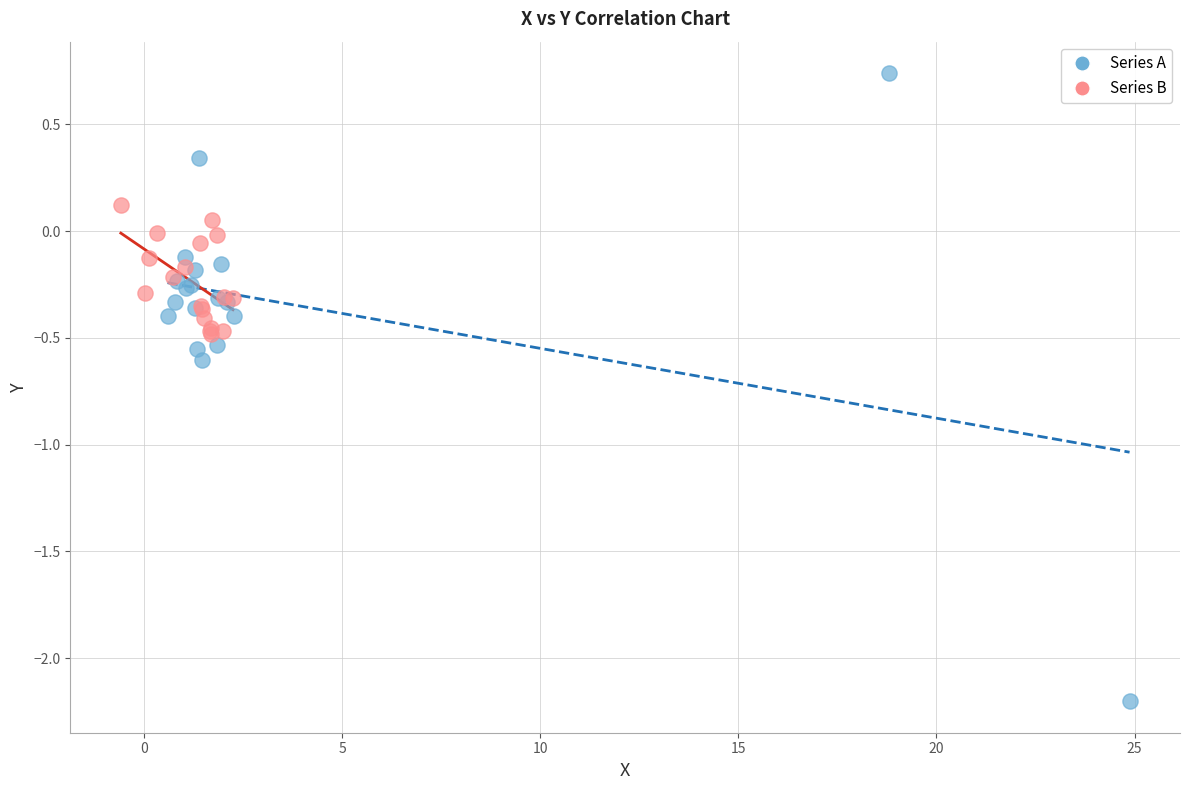

Which series has the widest spread of Y values?

Series A